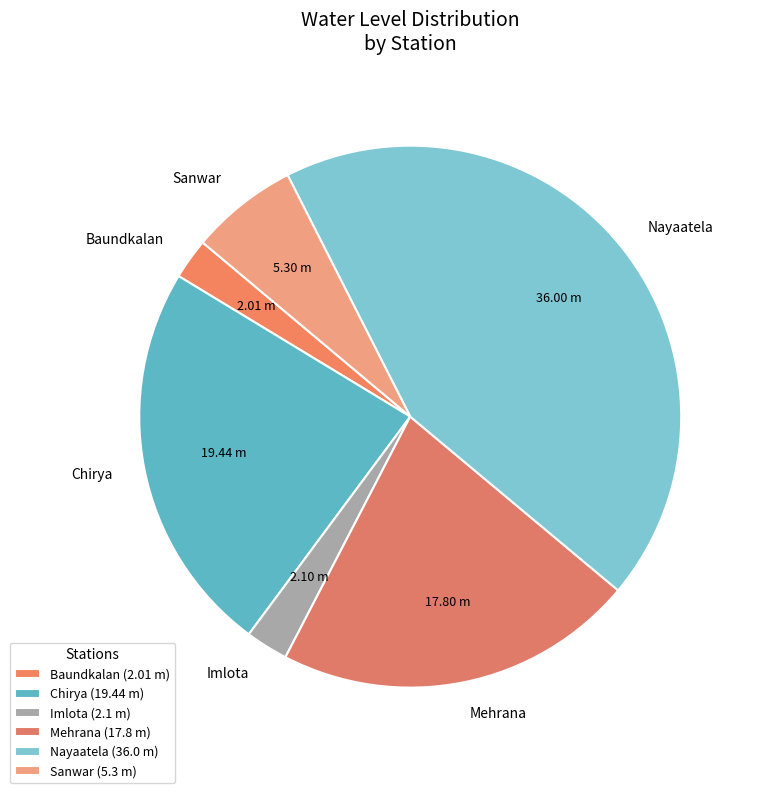

Is the sum of Chirya and Baundkalan greater than half?

No